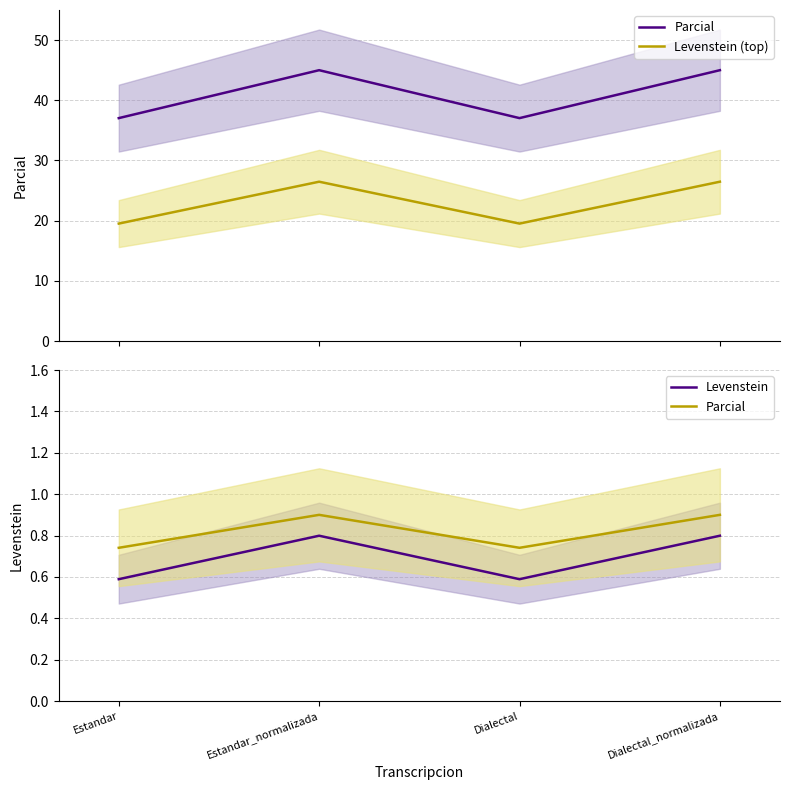

What is the difference between the highest and lowest values at Dialectal_normalizada?

25.7